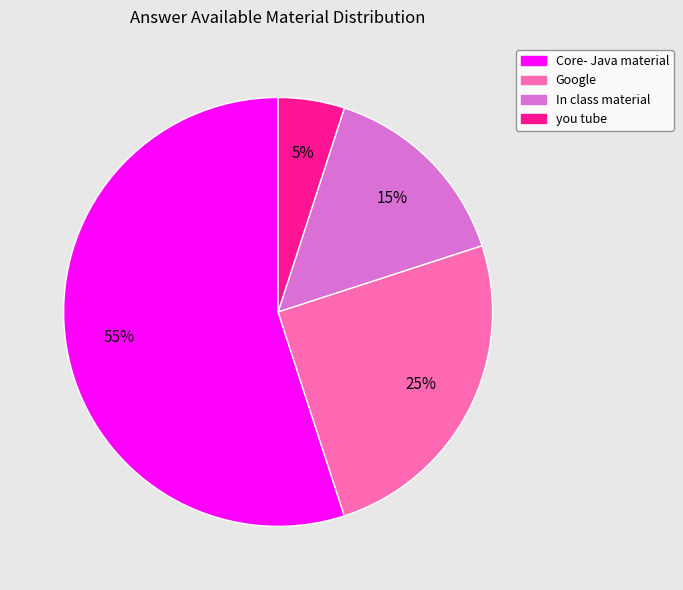

How many segments does this pie chart have?

4